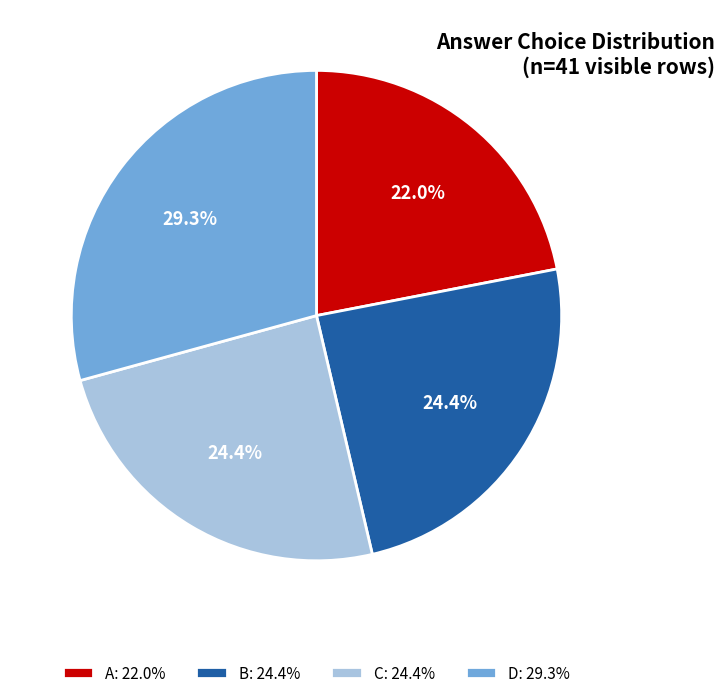

To the nearest percent, what portion does B represent?

24%